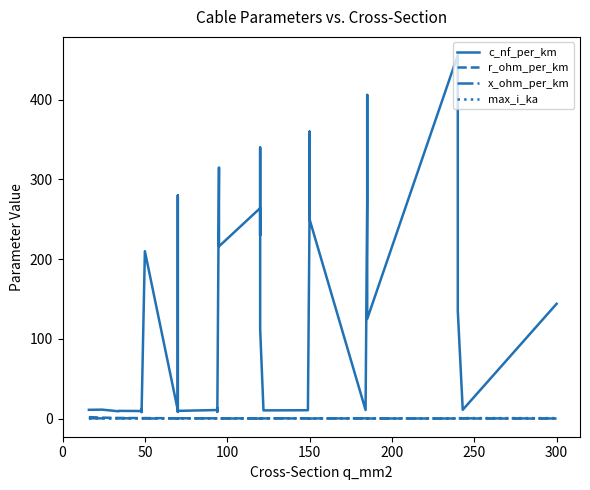

Count the max_i_ka values in the range 0 to 1.

40